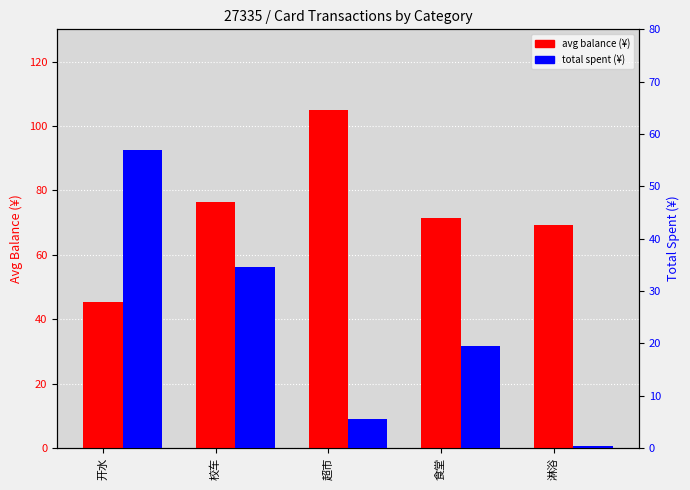

What is the sum of all avg balance (¥) values?

367.1